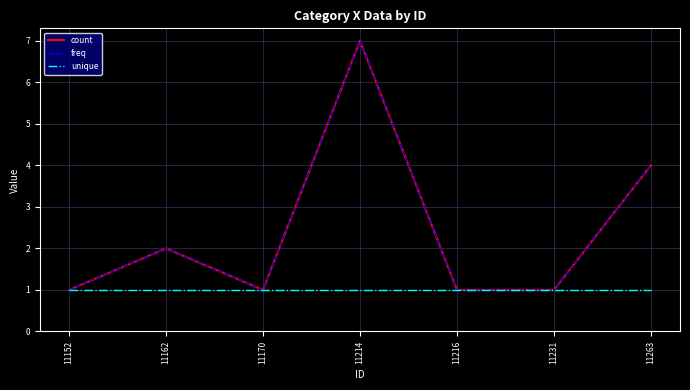

How many lines are shown in the chart?

3